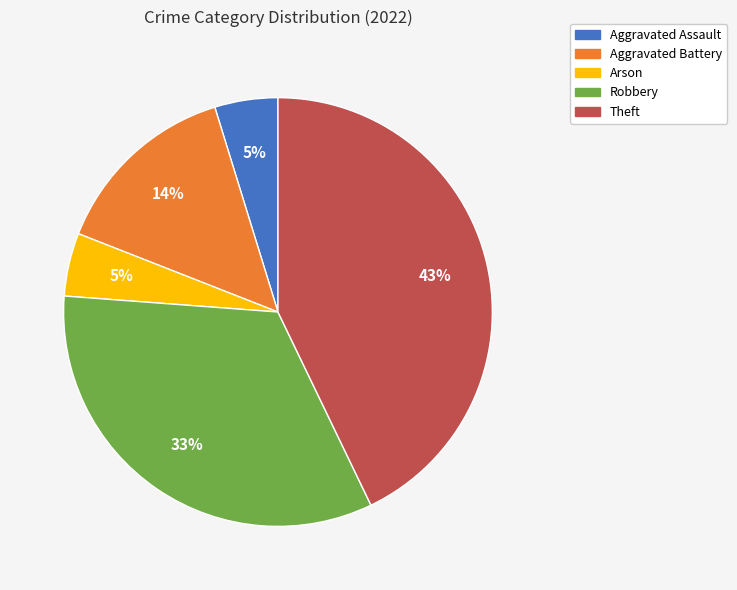

Is the sum of Robbery and Arson greater than half?

No